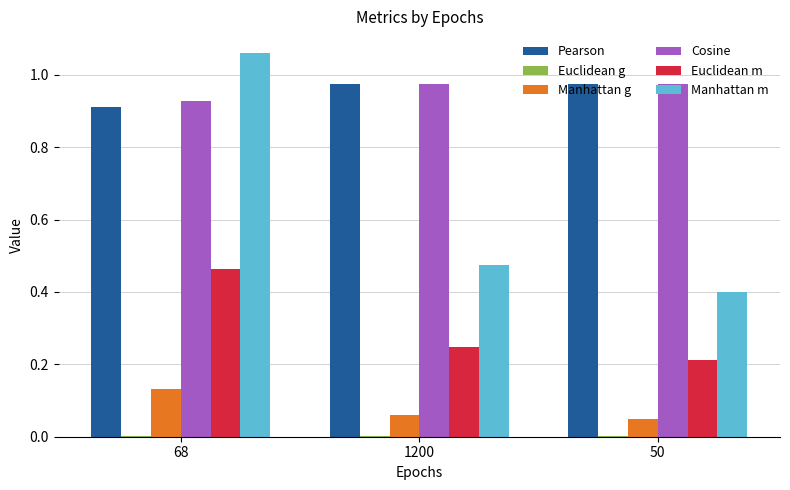

What is the sum of all Cosine values?

2.9